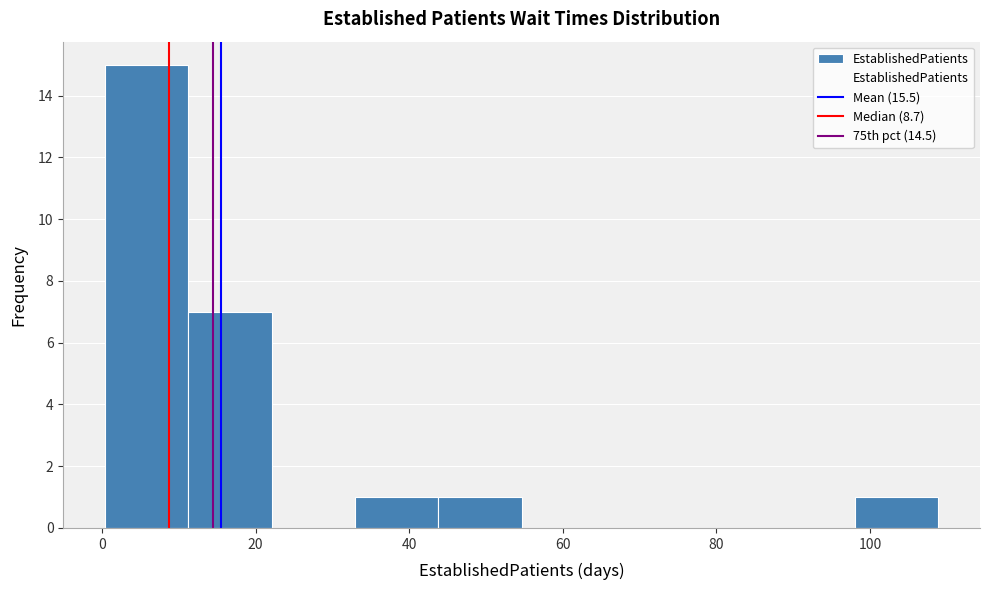

How tall is the bar that spans 12 to 22 on the x-axis? Neither the bar edges nor the heights are printed on the chart, so give them approximately, as read against the axes.

7